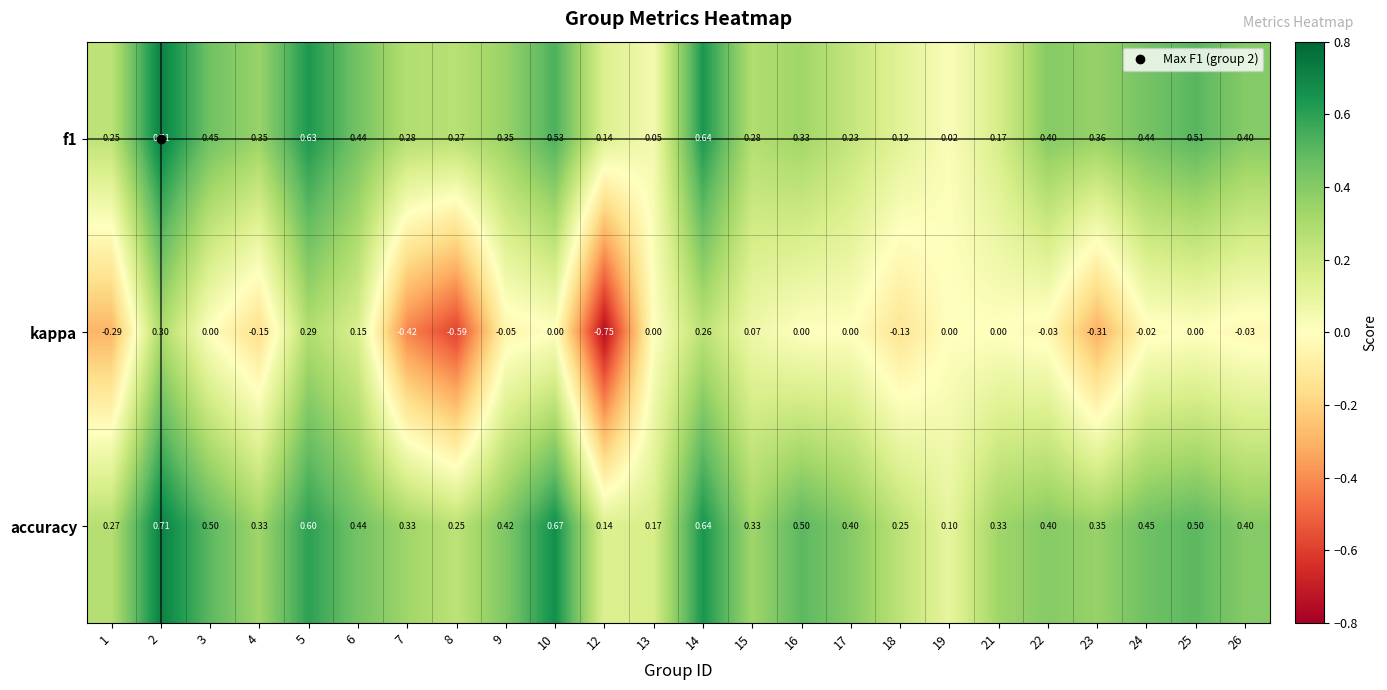

Is the value of f1 at 5 greater than the value of accuracy at 16?

Yes